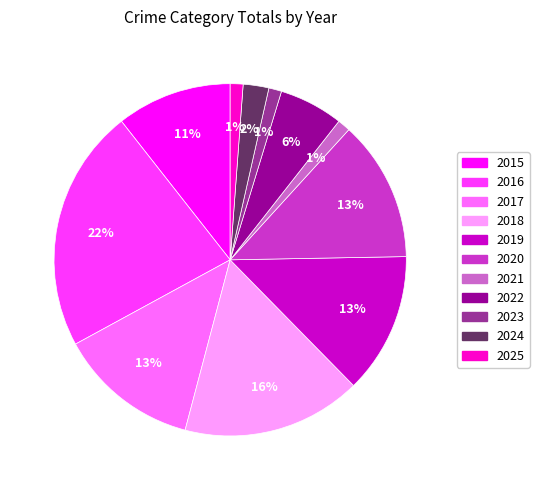

Is the sum of 2019 and 2025 greater than half?

No